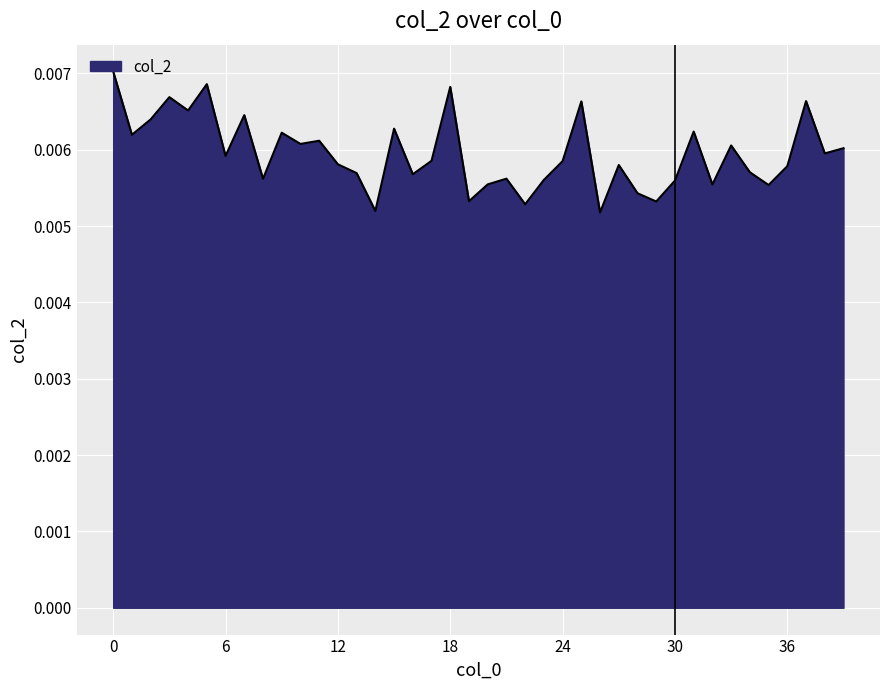

Does the chart have visible grid lines?

Yes